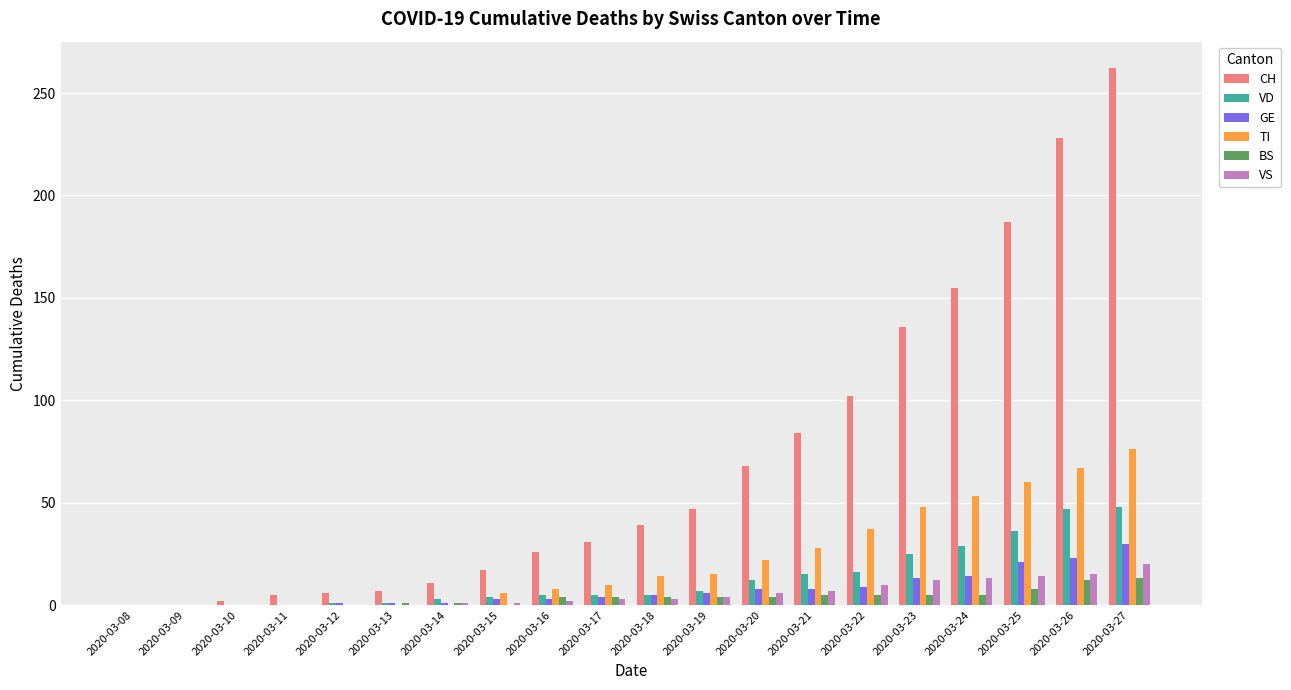

How many distinct data groups are displayed?

6